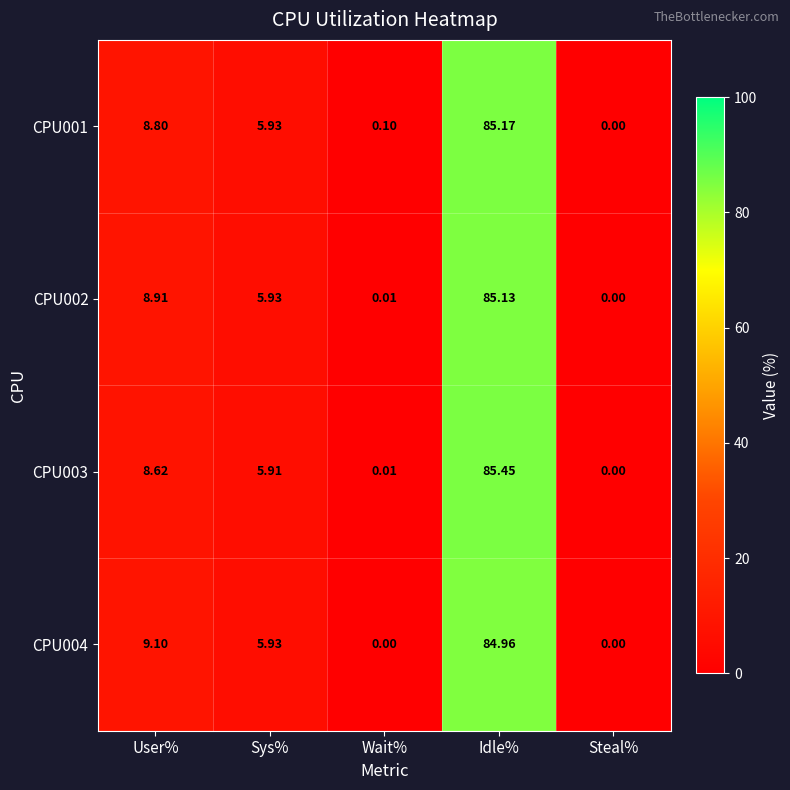

Count the number of data series in this chart.

4